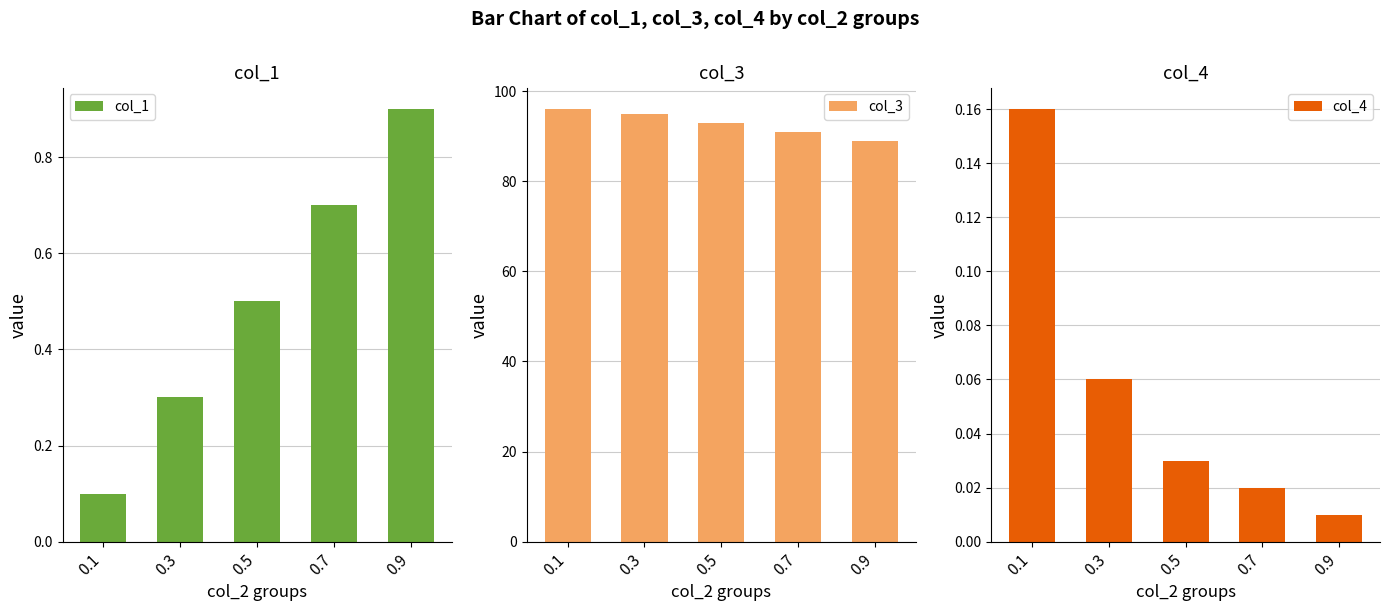

Which category has the lowest value in the col_1 series?

0.1